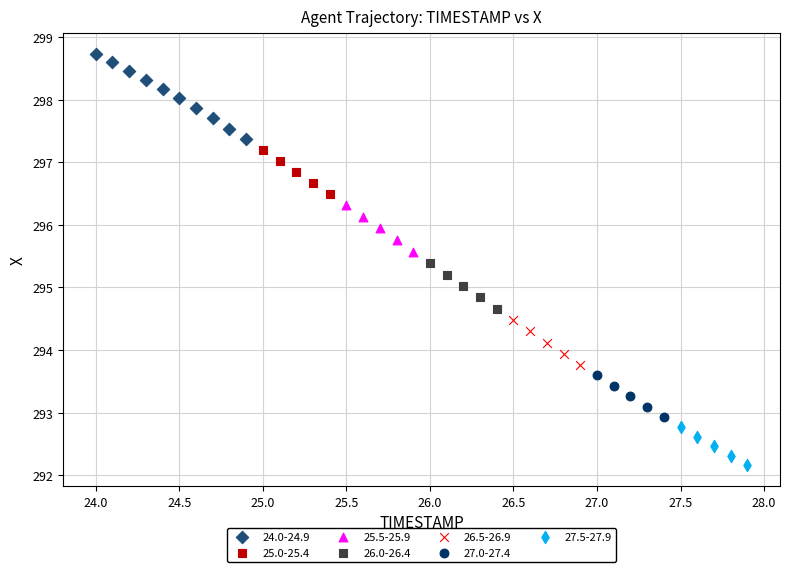

Which series has the widest spread of Y values?

24.0-24.9